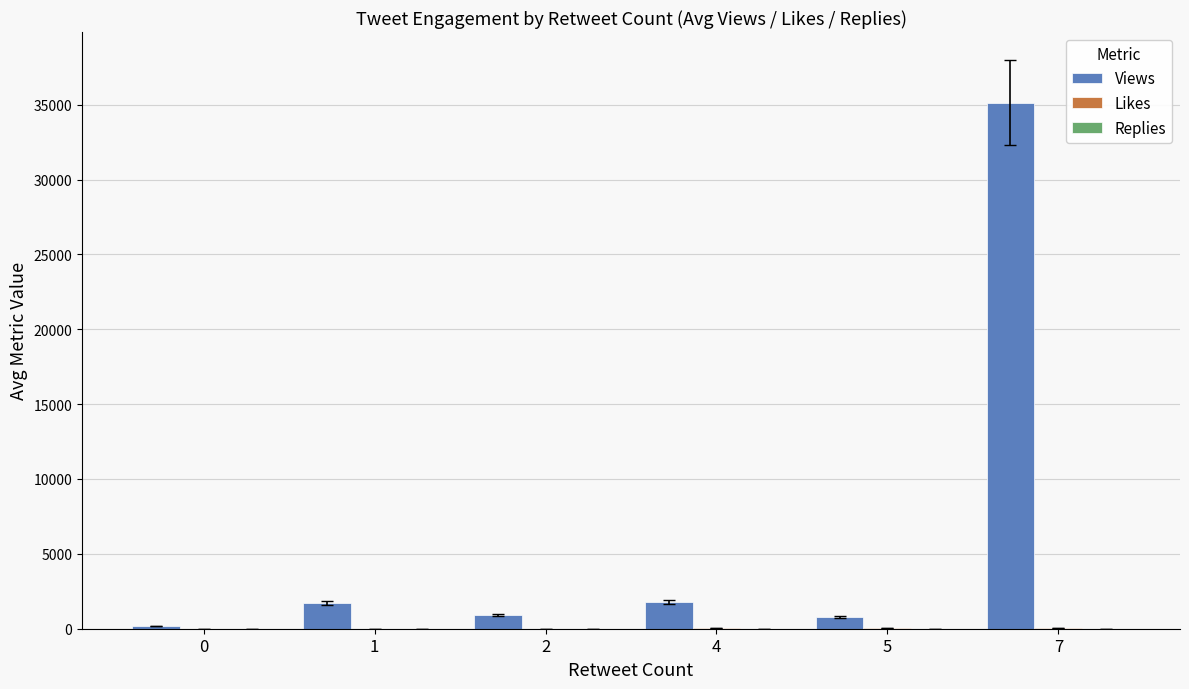

How many groups of bars are there?

6